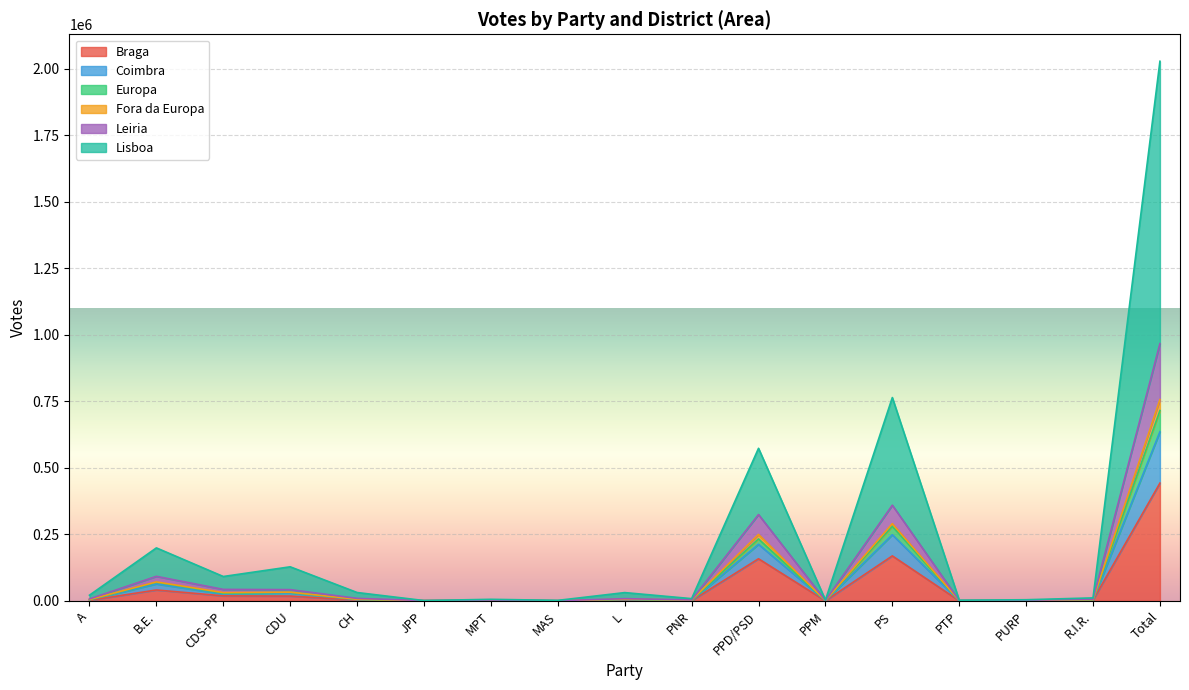

Where is the first local minimum for Europa?

CDS-PP